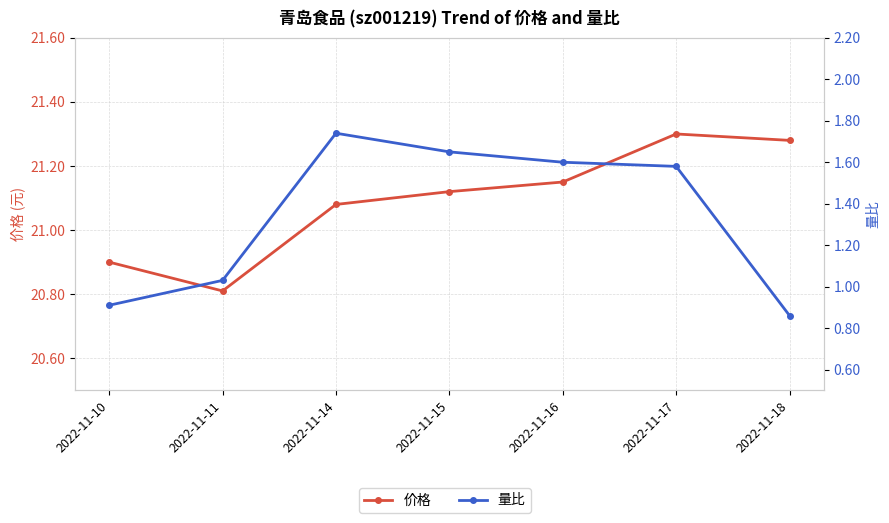

What is the difference between the highest and lowest values at 2022-11-18?

20.4